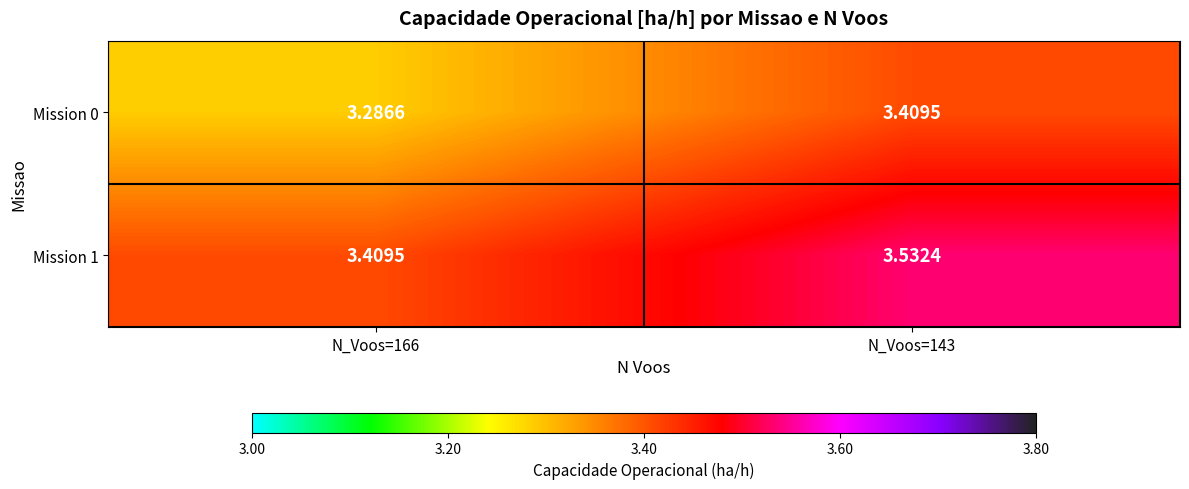

Is the value of Mission 0 at N_Voos=143 greater than the value of Mission 1 at N_Voos=143?

No